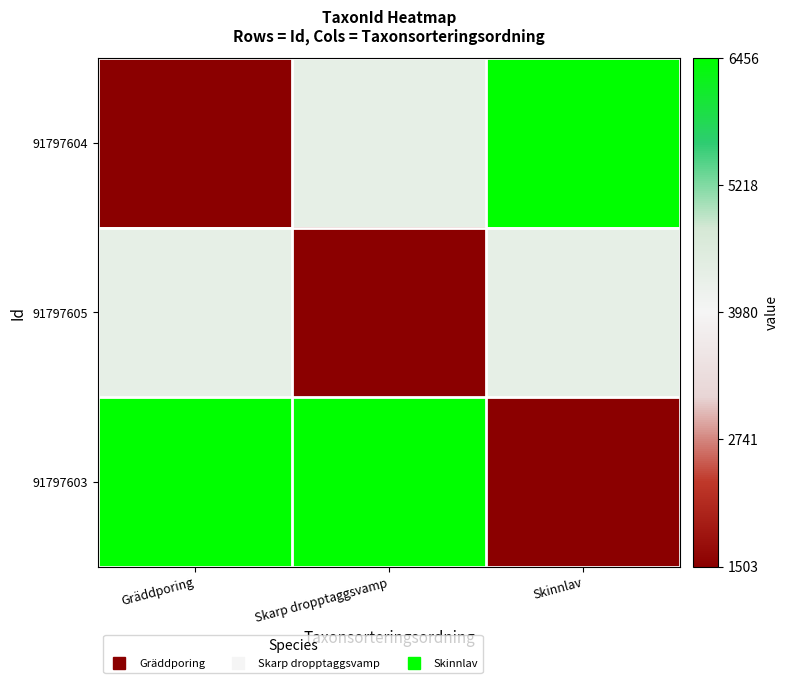

What is the difference between the highest and lowest values at Gräddporing?

2.0